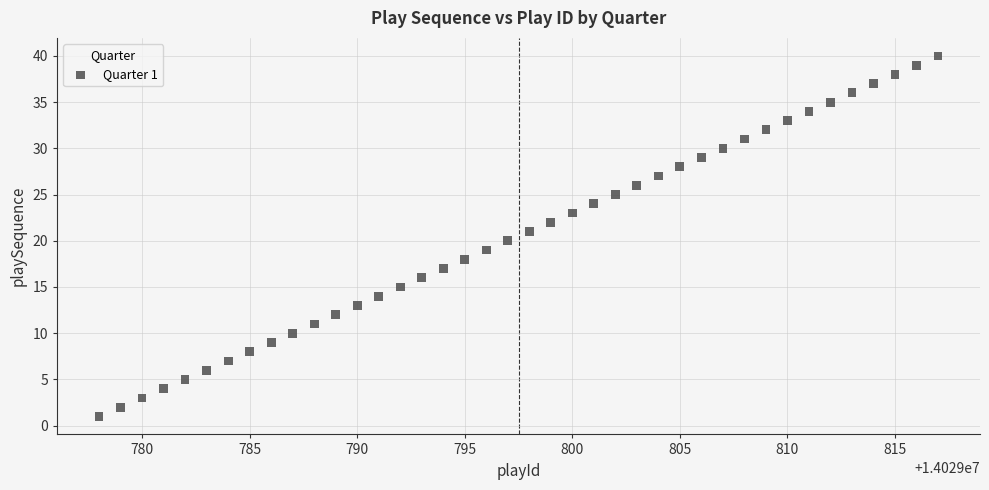

What is the range of X values (max minus min)?

39